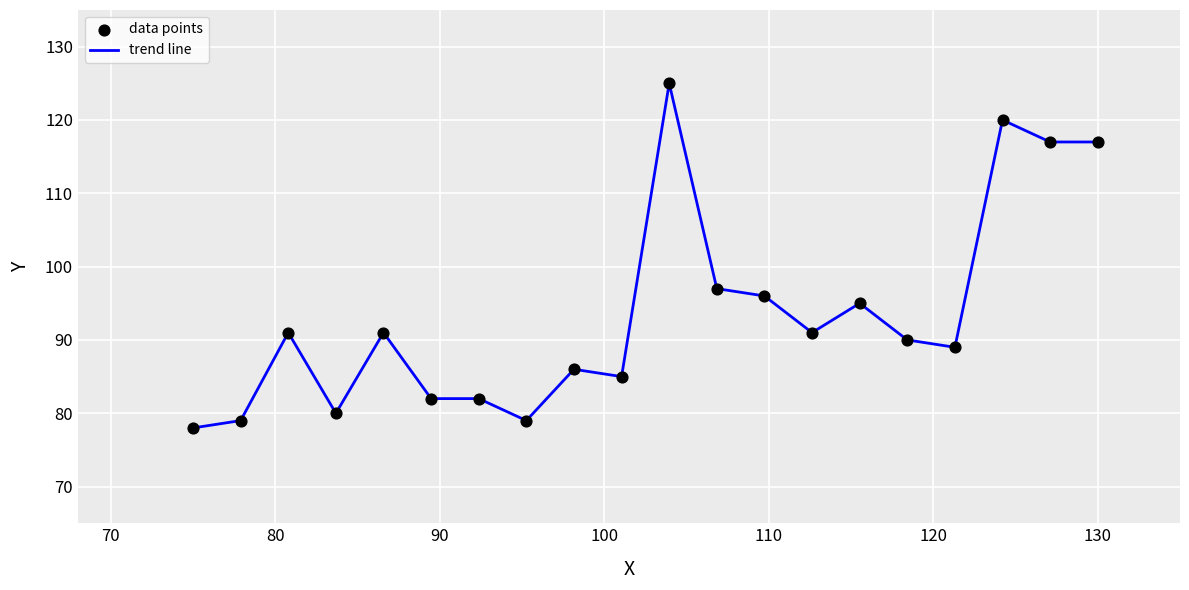

What is the minimum value shown in the chart?

78